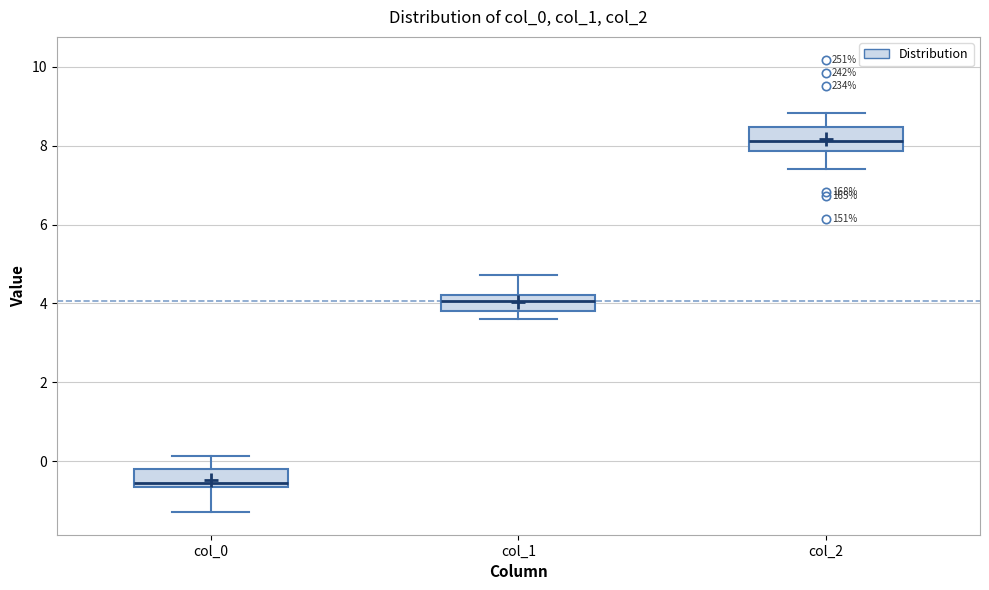

Where is the lower edge of the box for col_1 on the y-axis? The values are not printed on the chart, so give them approximately, as read against the axis.

3.8